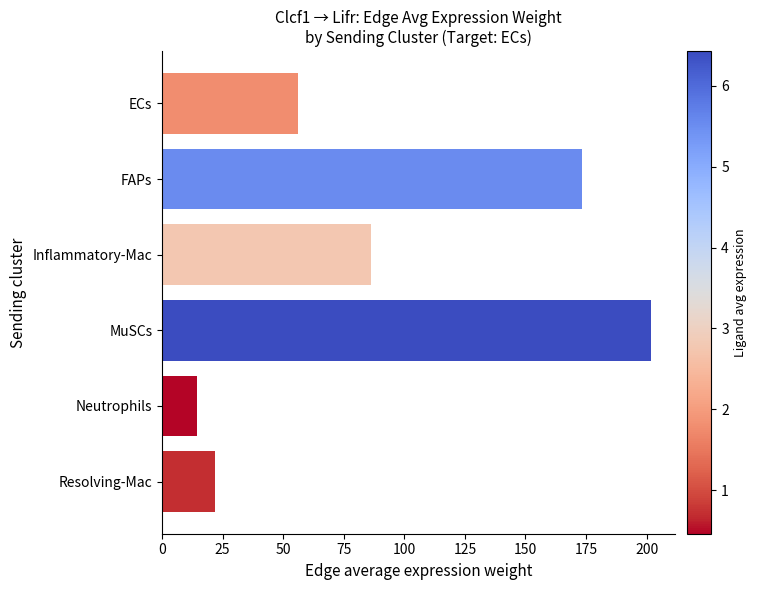

The value at FAPs is 173.4. True or false?

True